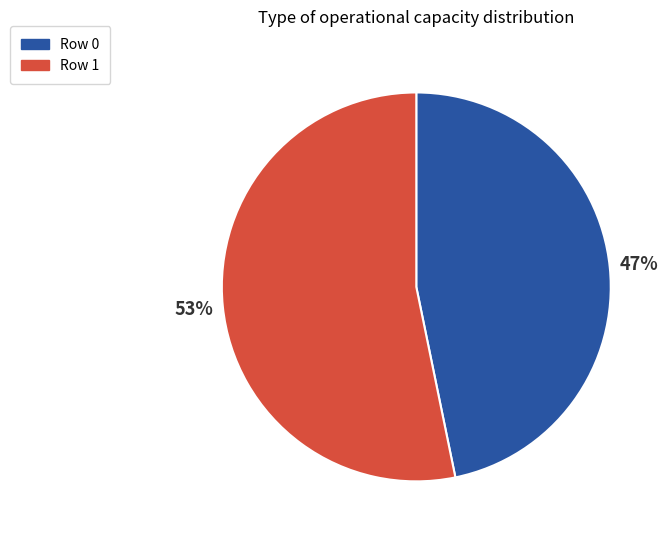

How many segments does this pie chart have?

2